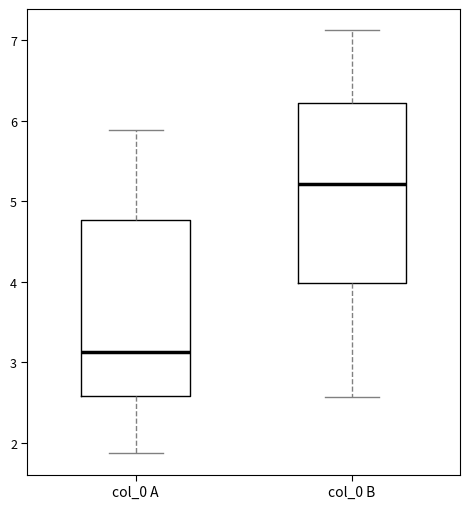

Where does the median line of the box for col_0 A sit on the y-axis? The values are not printed on the chart, so give them approximately, as read against the axis.

3.1